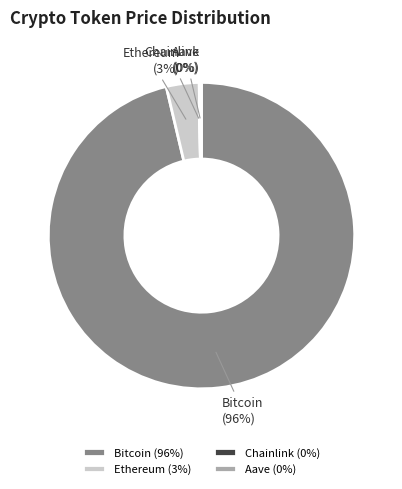

Is it true that Bitcoin is 96% of the pie?

True